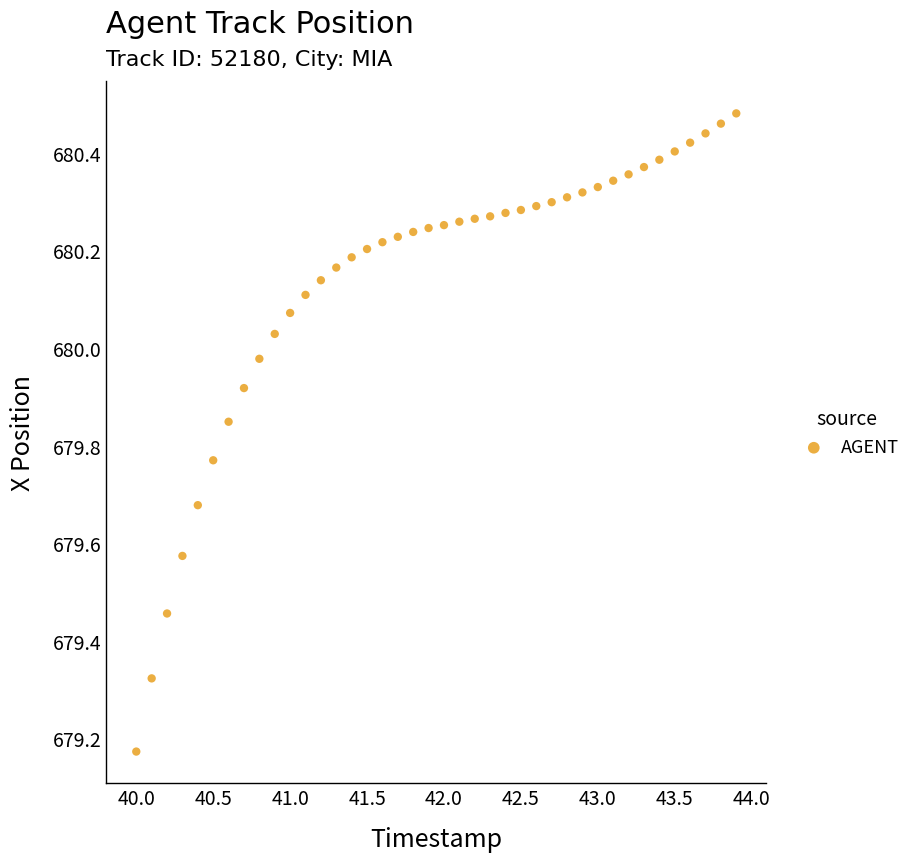

What is the range of Y values (max minus min)?

1.3